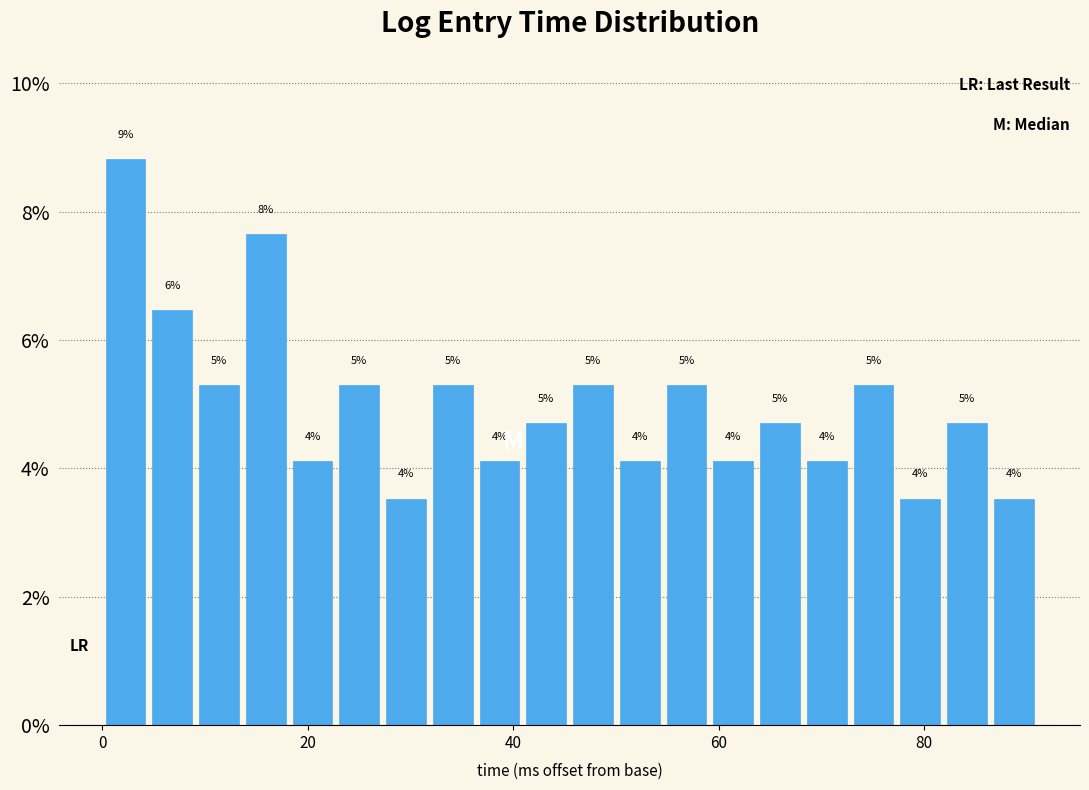

Around what value on the x-axis is the tallest bar? Give the approximate position of its centre, as read against the axis.

2